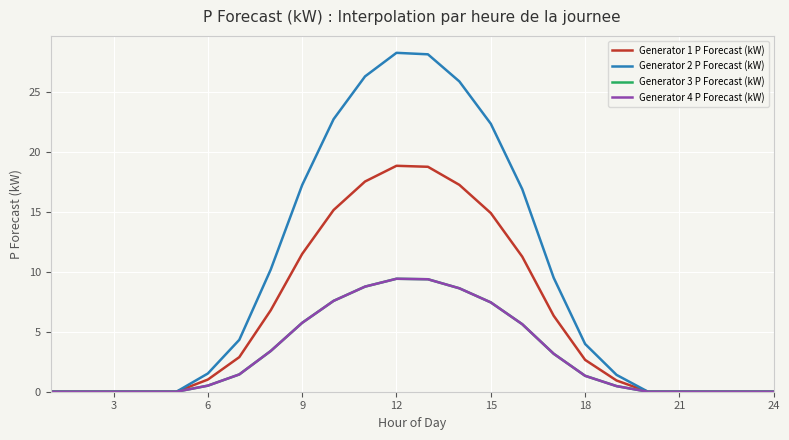

In Generator 1 P Forecast (kW), how many points are higher than both neighbors (excluding endpoints)?

1